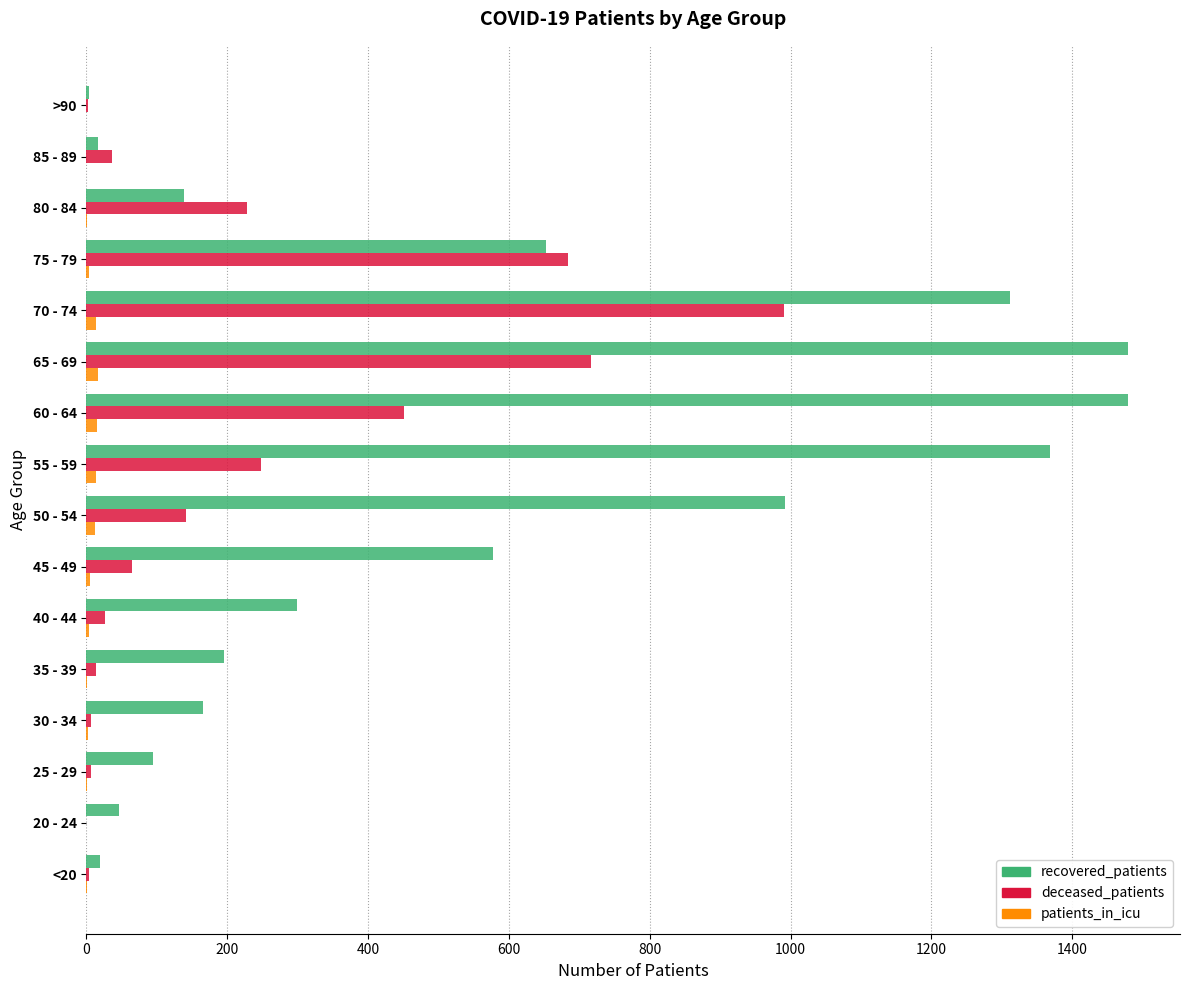

The recovered_patients series shows 299 at 40 - 44. True or false?

True